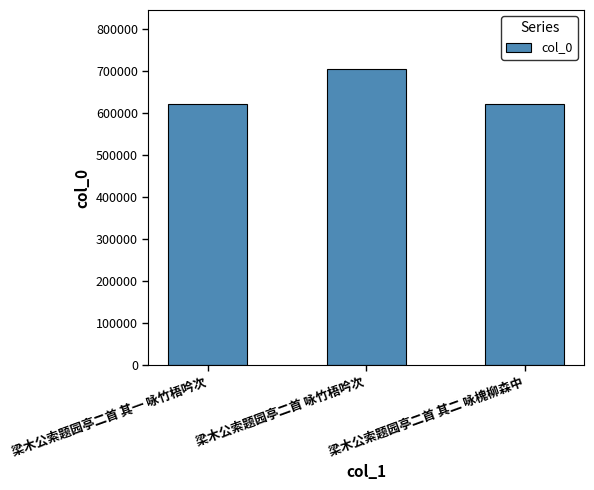

Which category has the highest value across all series?

梁木公索题园亭二首 咏竹梧吟次